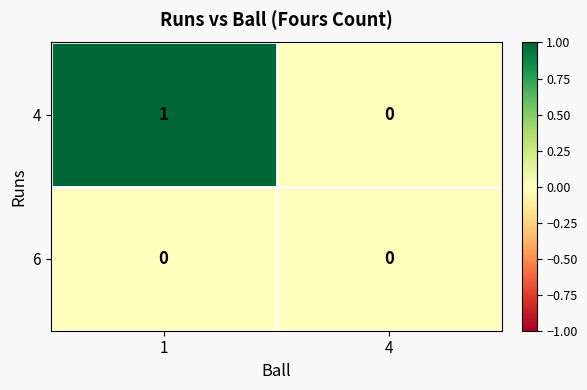

How many distinct data groups are displayed?

2